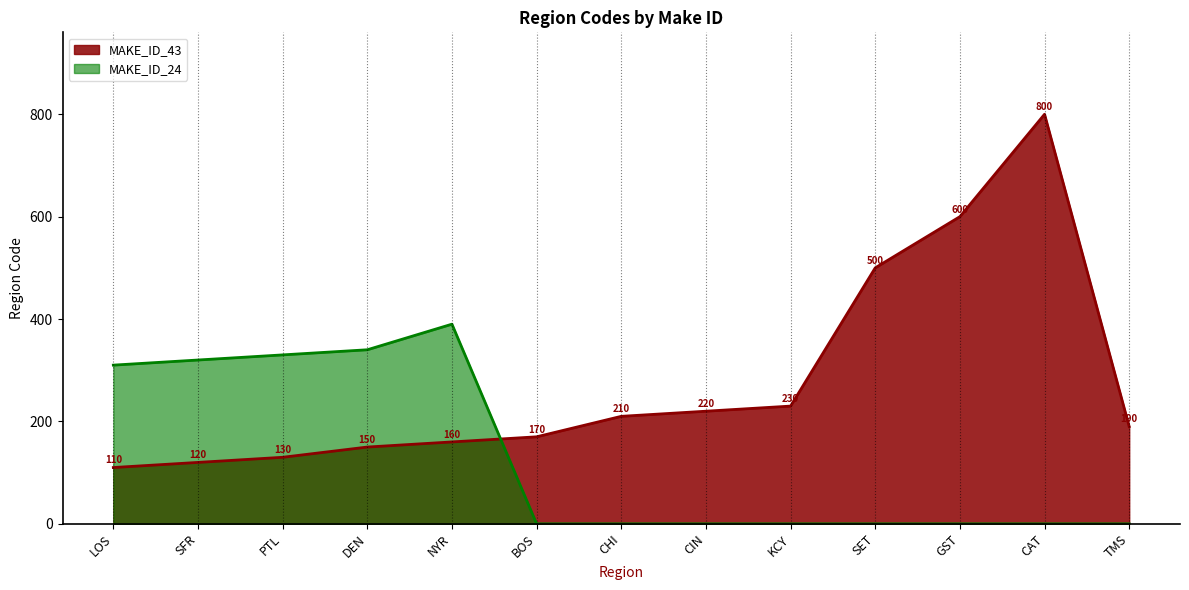

What is the sum of the MAKE_ID_43 values at CIN and CAT?

1020